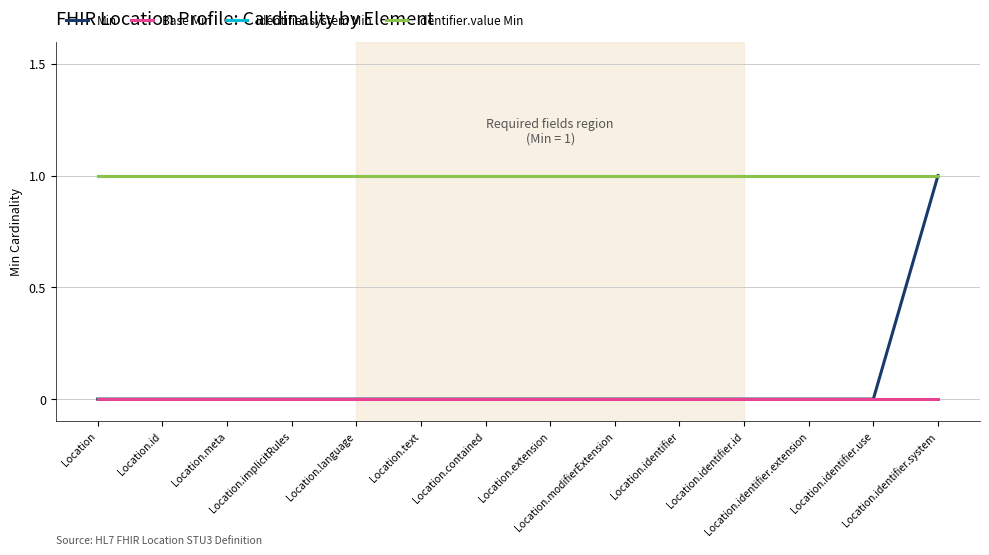

Is this an area chart (filled region under the line)?

No